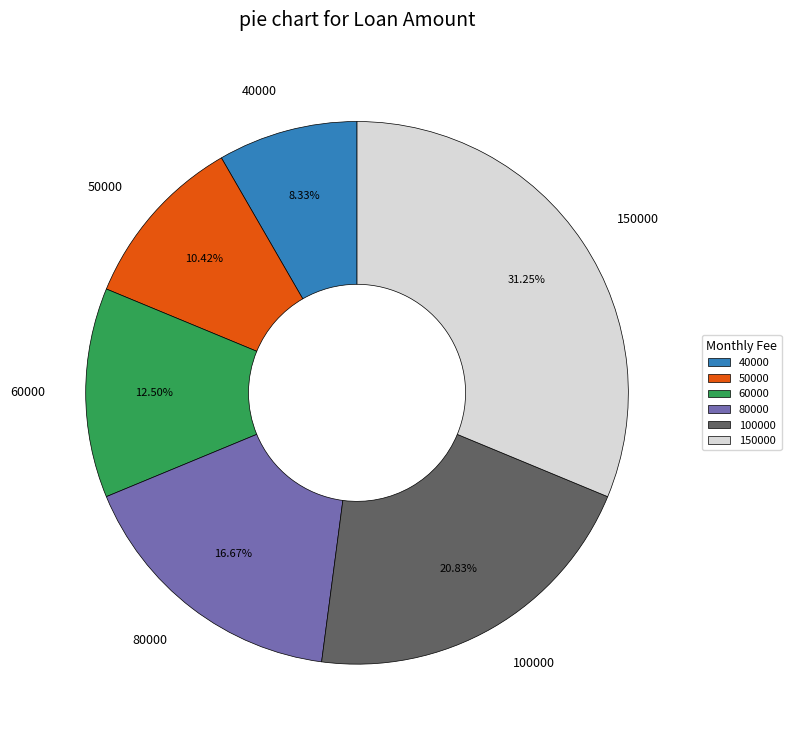

Is 50000 the majority of the pie?

No